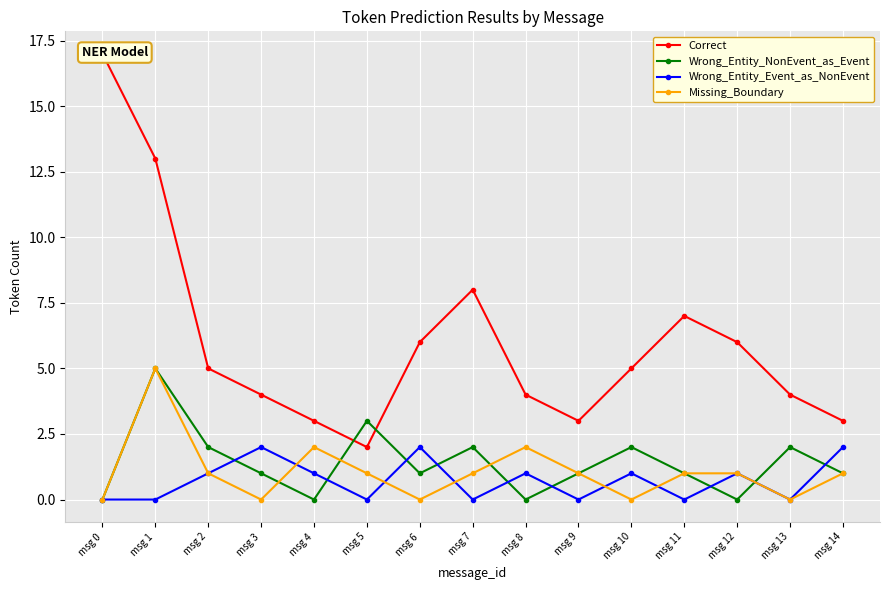

At which label does Correct reach its minimum?

msg 5